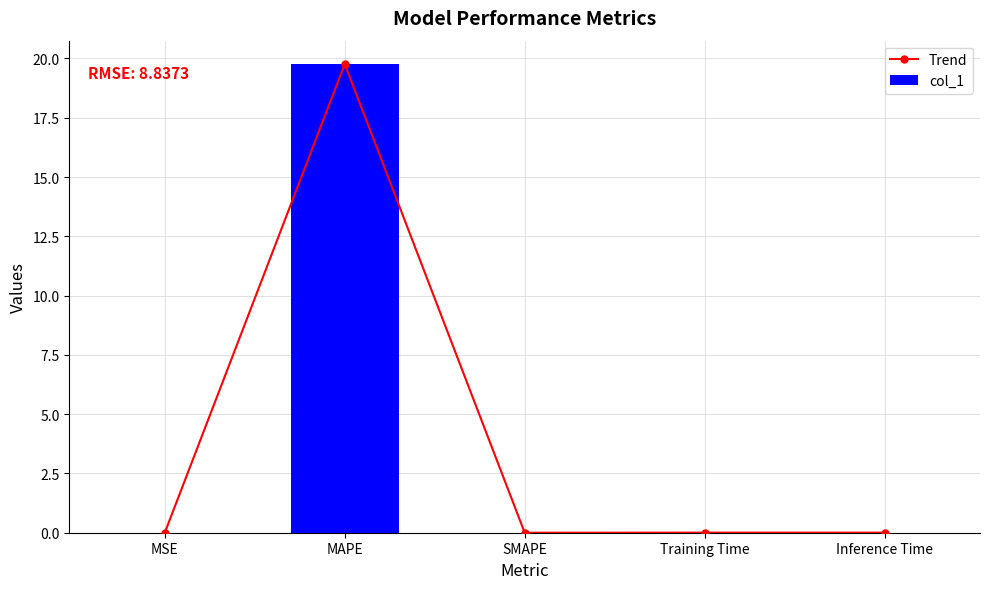

The col_1 series shows -6.1 at SMAPE. True or false?

False